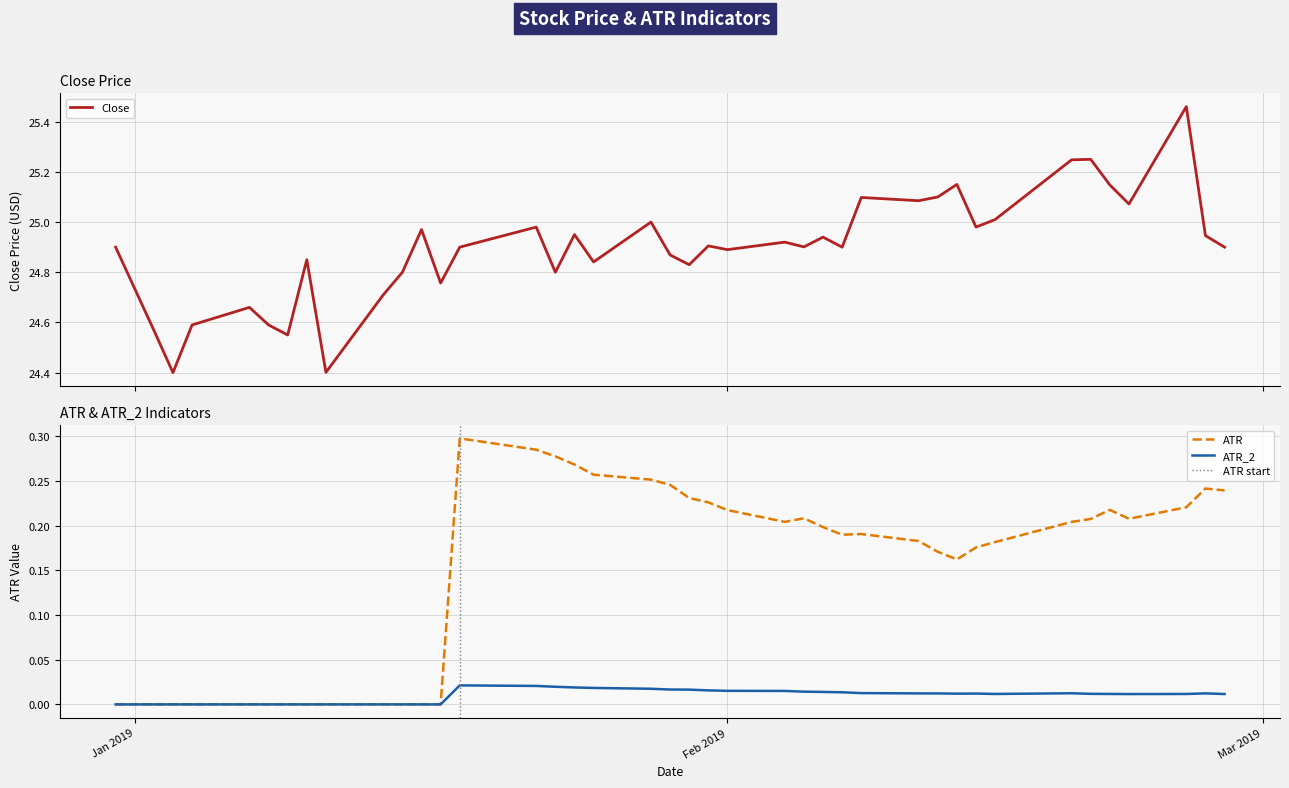

Reading left to right, list all the values displayed in this chart.

ATR: 0.0	0.0	0.0	0.0	0.0	0.0	0.0	0.0	0.0	0.0	0.0	0.0	0.0	0.3	0.3	0.3	0.3	0.3	0.3	0.2	0.2	0.2	0.2	0.2	0.2	0.2	0.2	0.2	0.2	0.2	0.2	0.2	0.2	0.2	0.2	0.2	0.2	0.2	0.2	0.2
ATR_2: 0.0	0.0	0.0	0.0	0.0	0.0	0.0	0.0	0.0	0.0	0.0	0.0	0.0	0.0	0.0	0.0	0.0	0.0	0.0	0.0	0.0	0.0	0.0	0.0	0.0	0.0	0.0	0.0	0.0	0.0	0.0	0.0	0.0	0.0	0.0	0.0	0.0	0.0	0.0	0.0
Close: 24.9	24.6	24.4	24.6	24.7	24.6	24.5	24.9	24.4	24.7	24.8	25.0	24.8	24.9	25.0	24.8	25.0	24.8	25.0	24.9	24.8	24.9	24.9	24.9	24.9	24.9	24.9	25.1	25.1	25.1	25.1	25.0	25.0	25.2	25.2	25.1	25.1	25.5	24.9	24.9